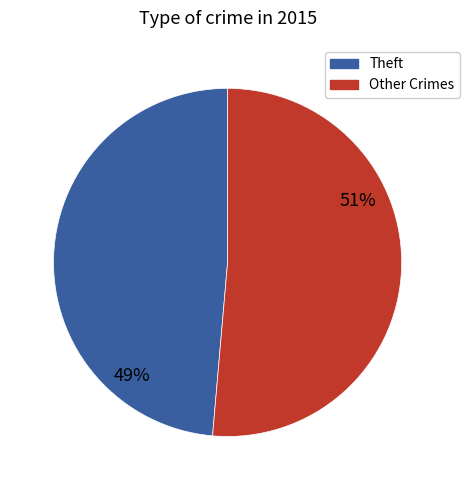

To the nearest percent, what is the average slice percentage?

50%